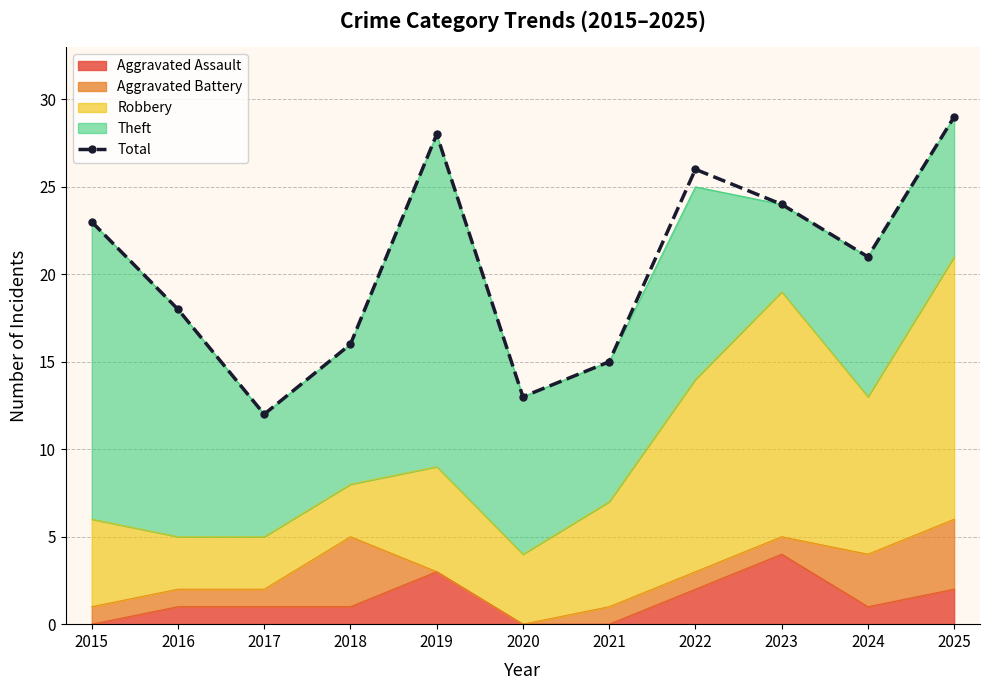

The value at 2020 is 13. True or false?

True